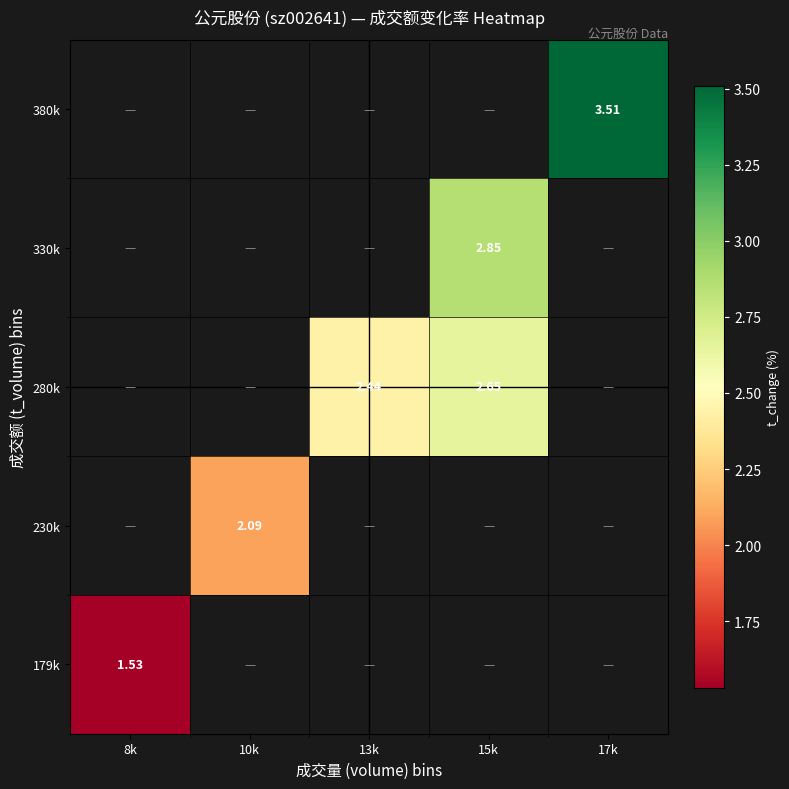

Is the value of 280k at 10k greater than the value of 230k at 17k?

No